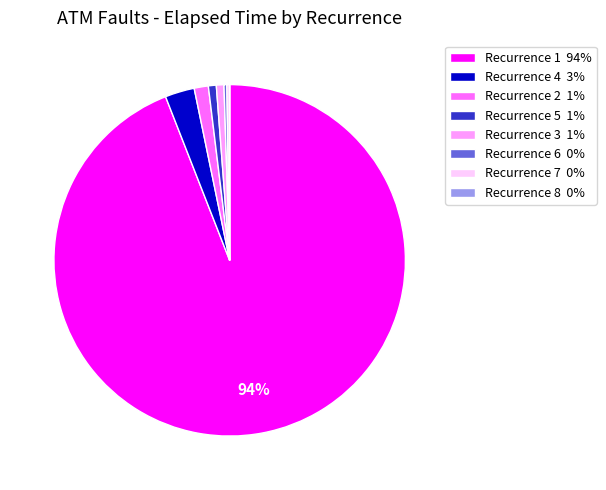

To the nearest percent, what is the difference between the largest and smallest slice percentages?

94%